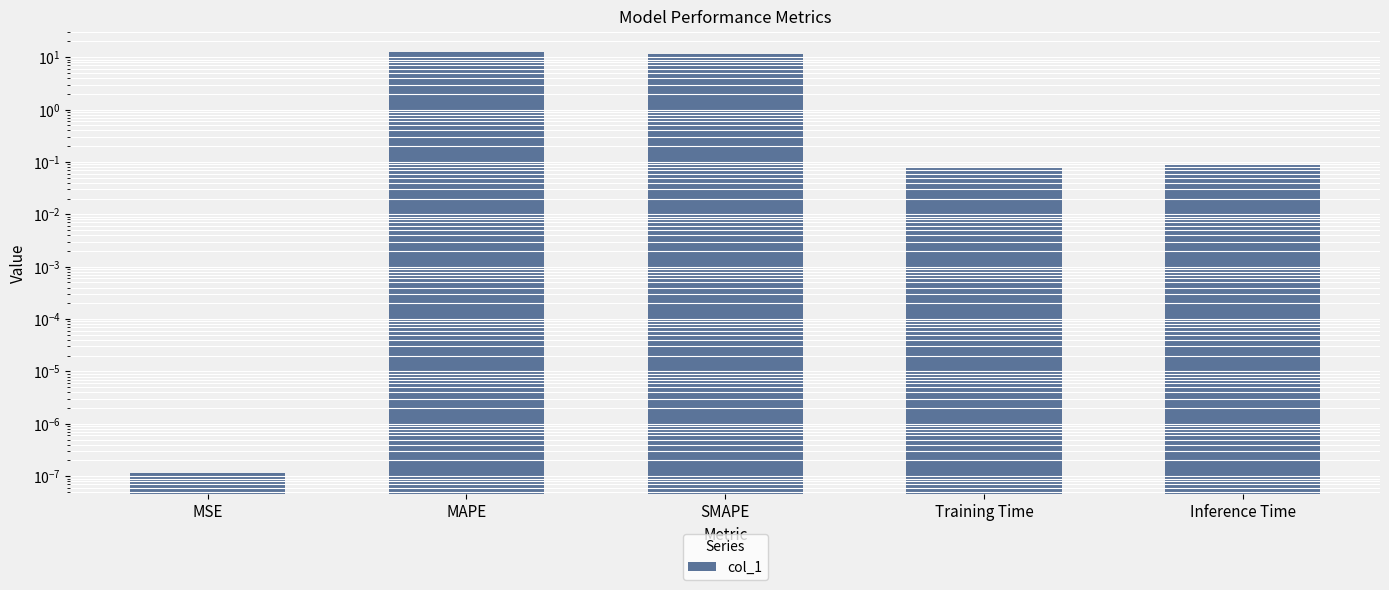

What is the label of the 4th bar from the left?

Training Time